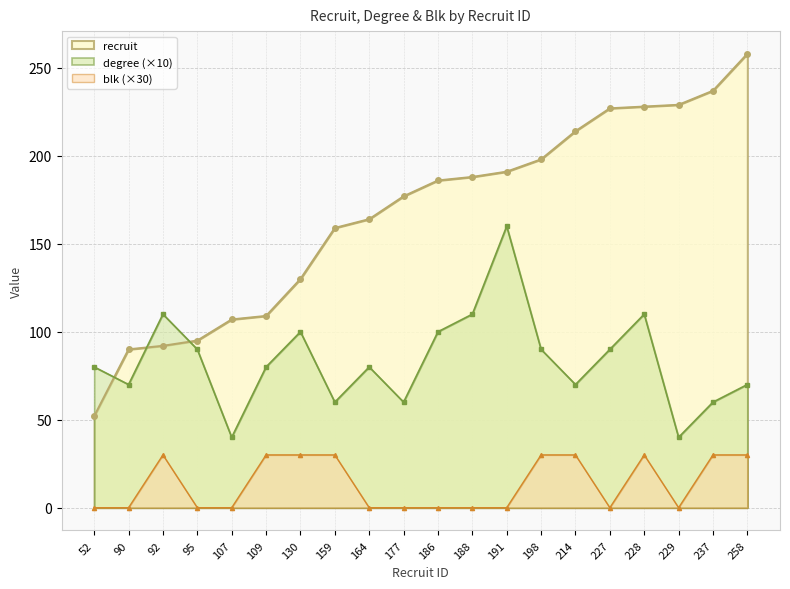

What is the difference between the recruit values at 186 and 258?

72